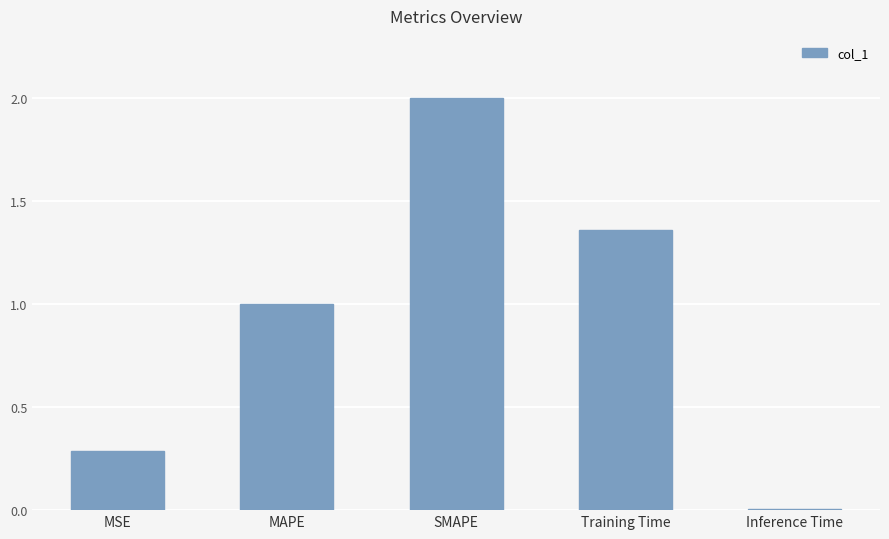

What is the label of the 4th bar from the right?

MAPE